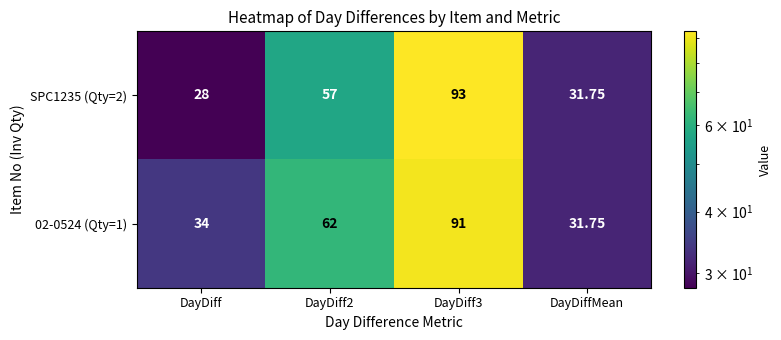

Is the value of 02-0524 (Qty=1) at DayDiffMean greater than the value of SPC1235 (Qty=2) at DayDiff2?

No